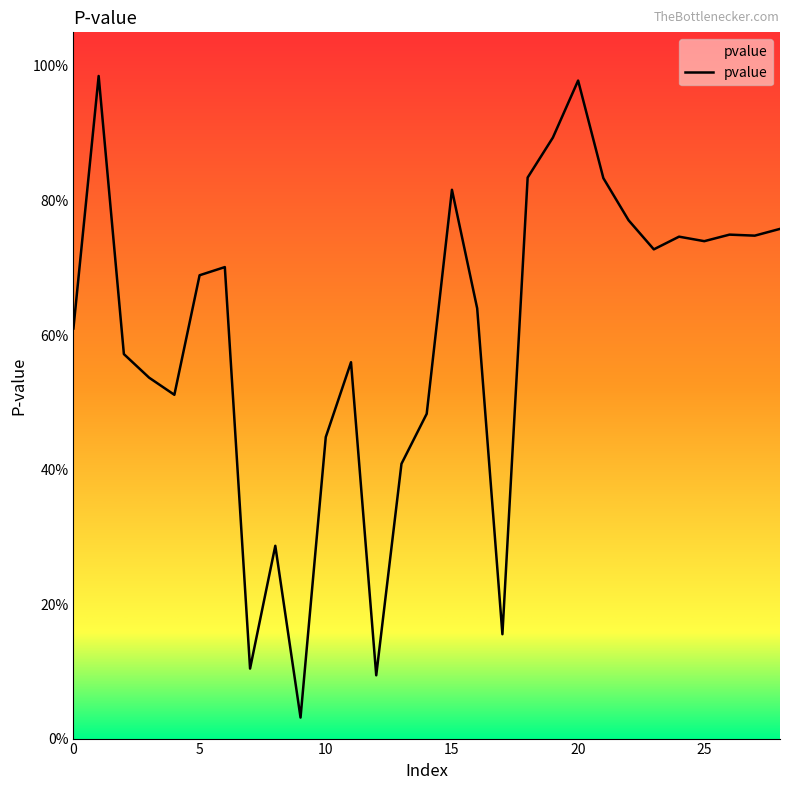

Is this an area chart (filled region under the line)?

Yes